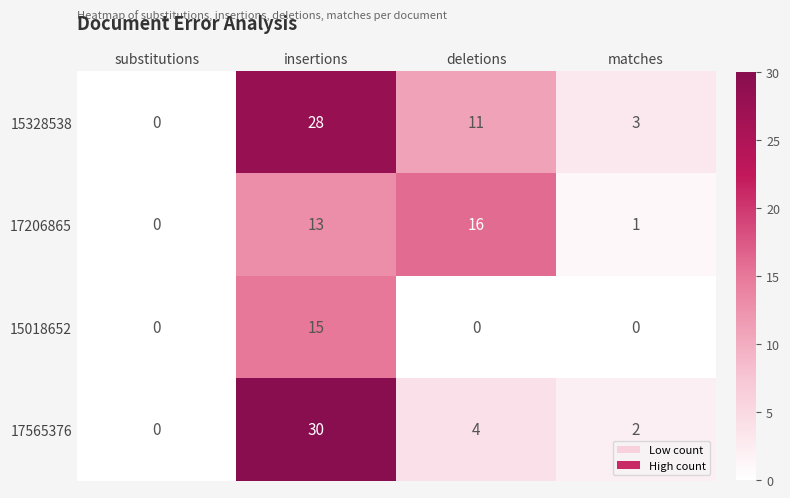

Is it true that 17565376 equals 11 at insertions?

False